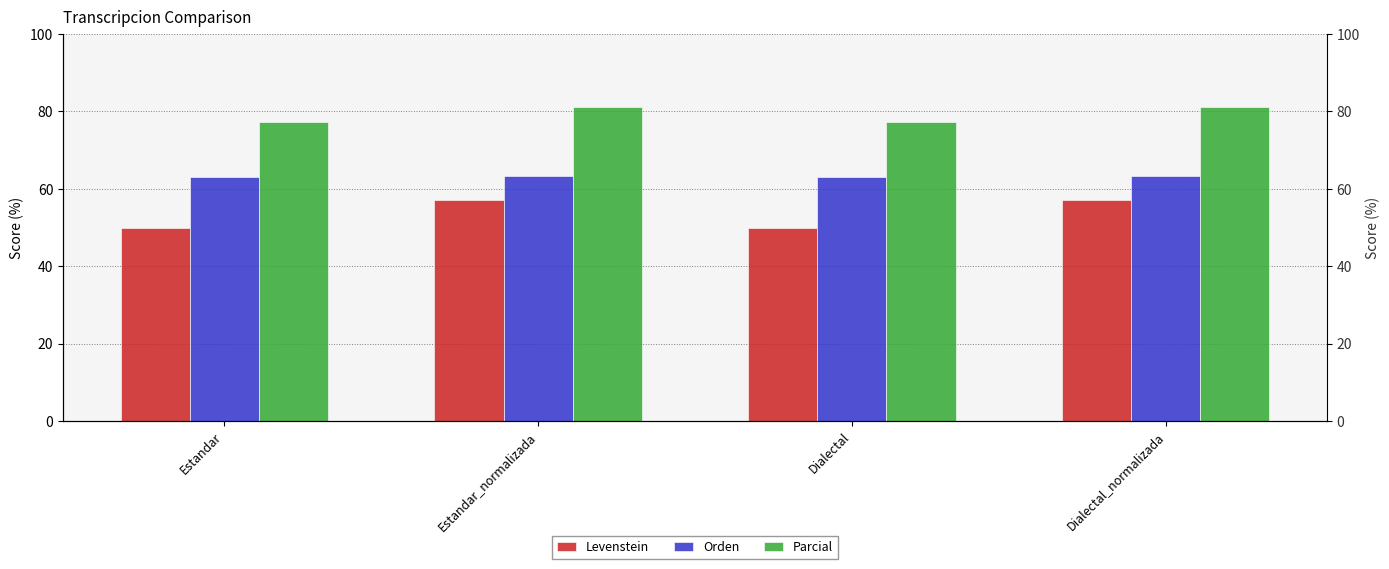

At how many categories does at least one series exceed 75?

4